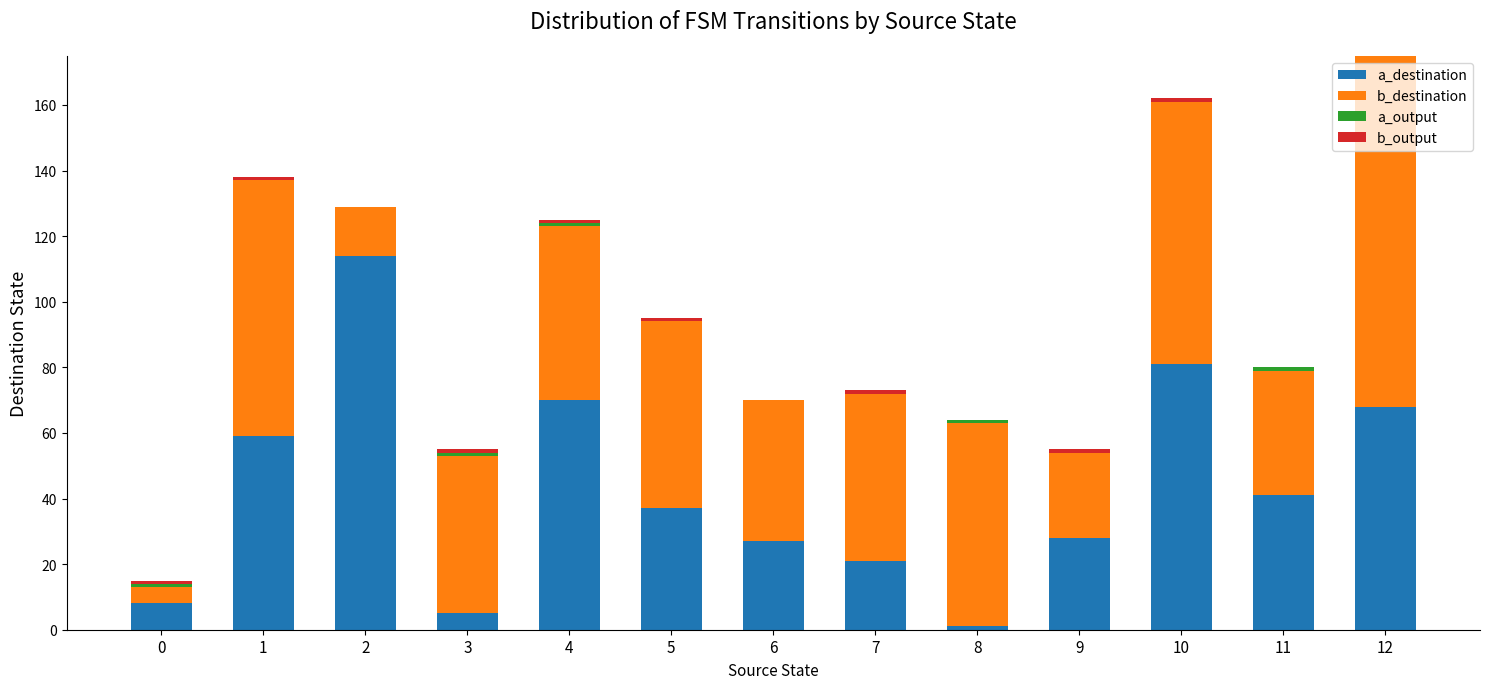

What is the total value across all series at 8?

64